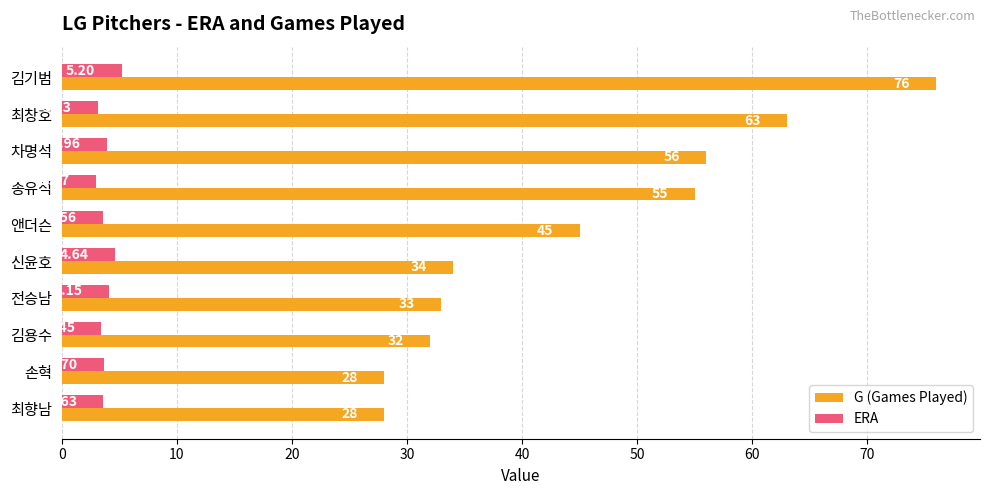

Which category has the highest value in the ERA series?

김기범